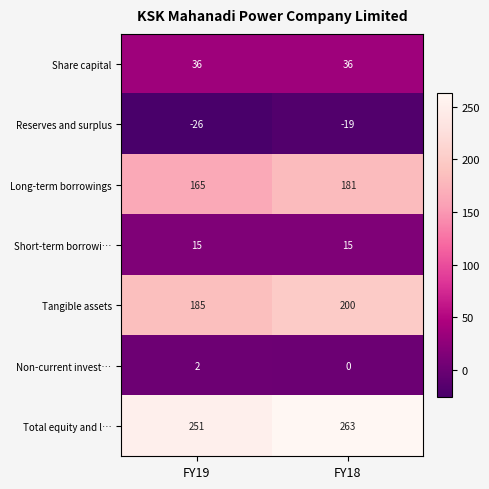

What is the difference between the maximum and minimum values in the Total equity and l… series?

12